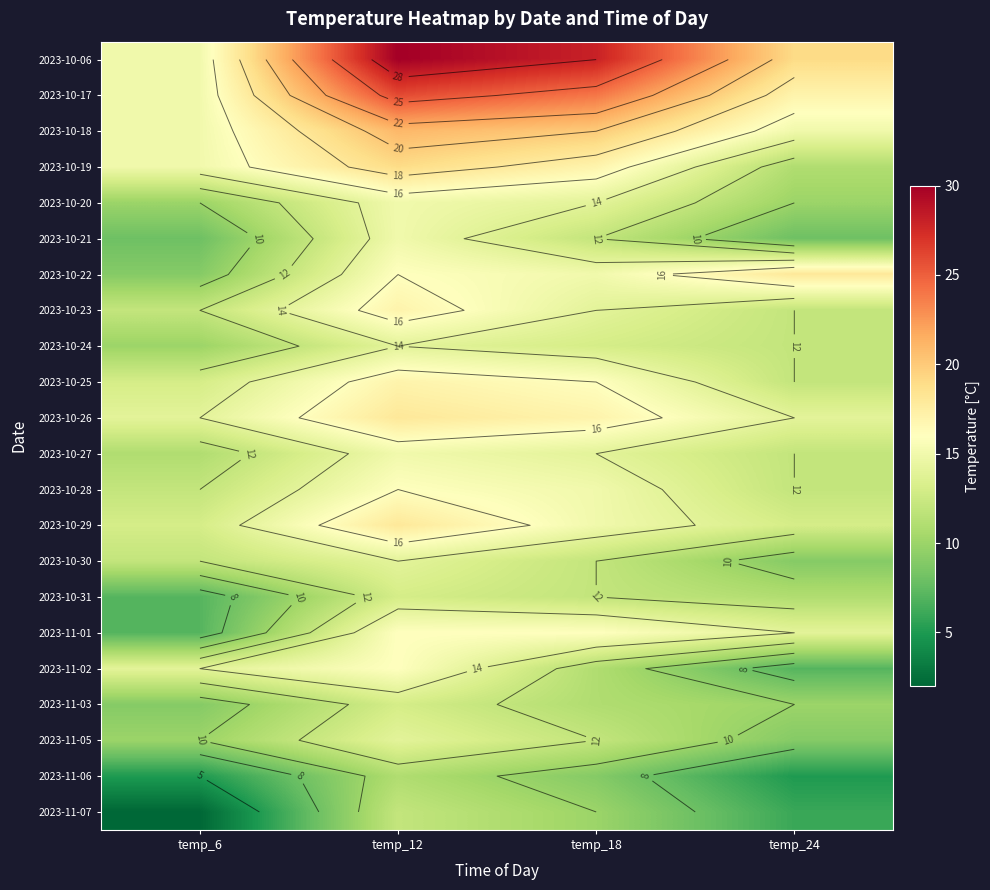

What is the greatest value displayed?

30